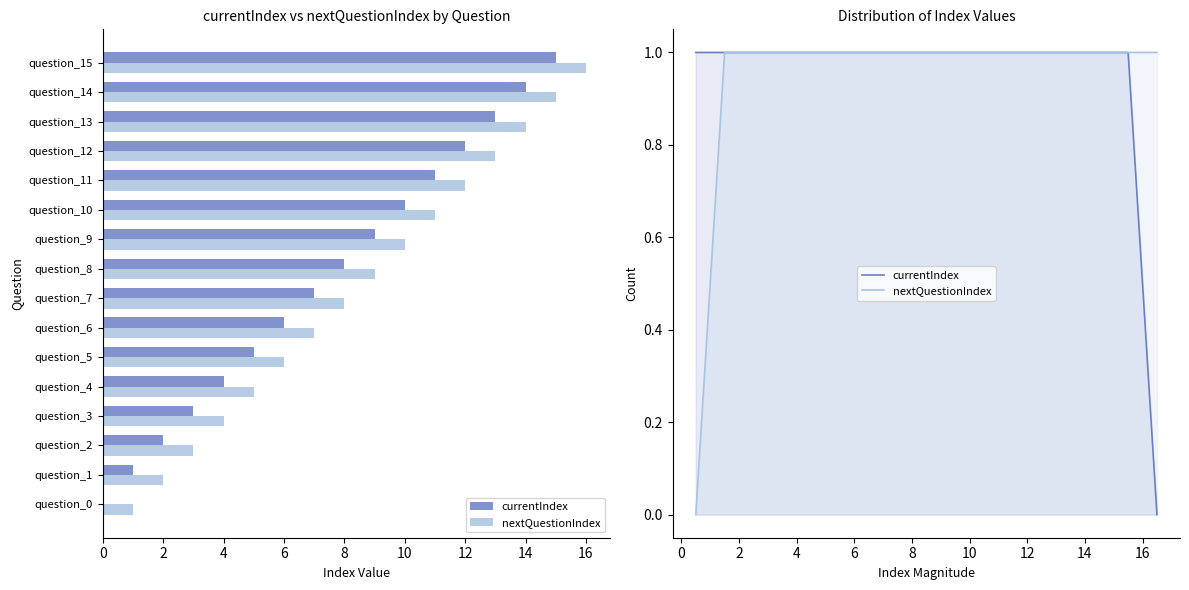

What is the label of the 17th bar from the left?

16